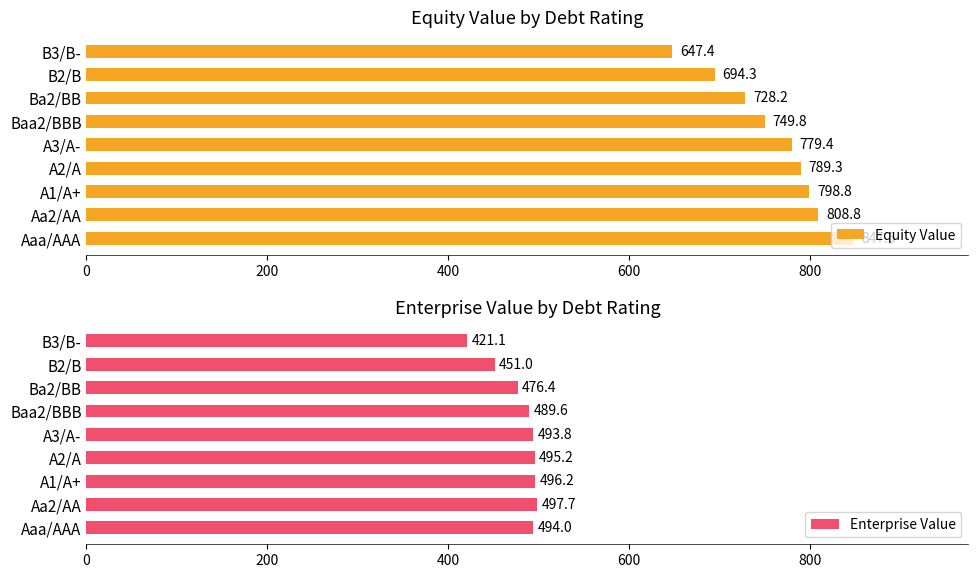

How many bars are there in total?

18